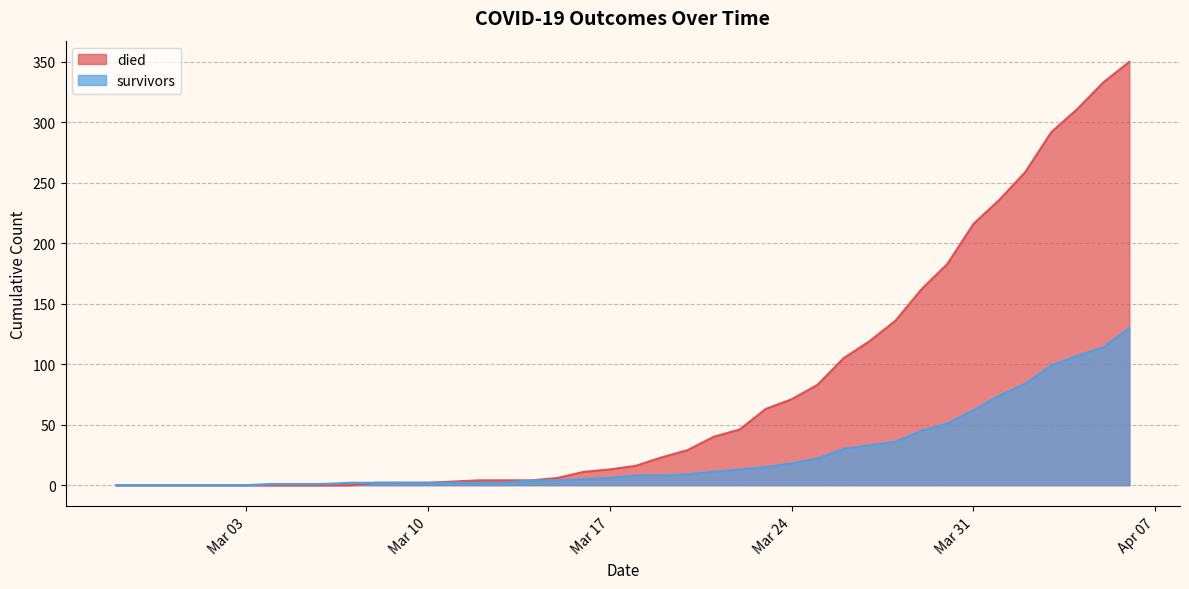

What are all the series names shown in the legend?

died, survivors